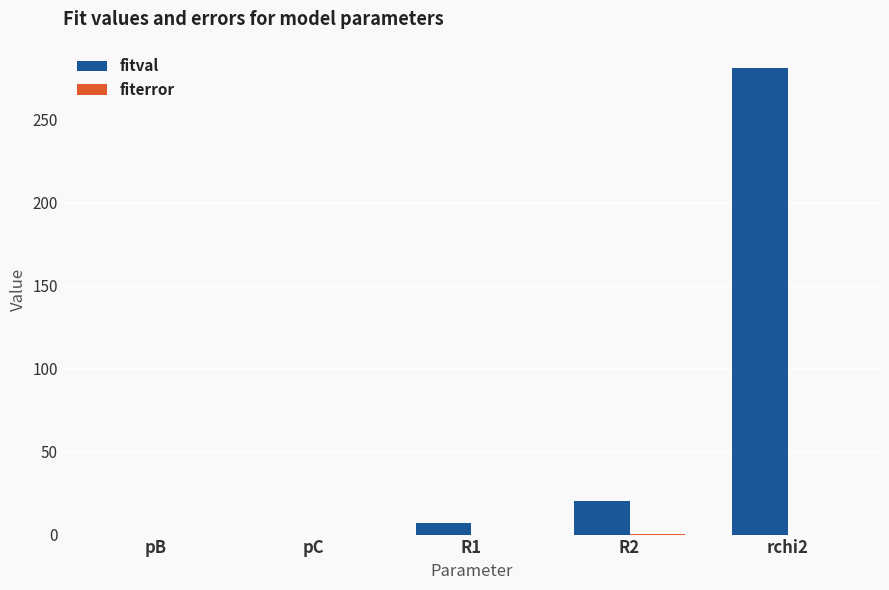

The fitval series shows 0.0 at pC. True or false?

True